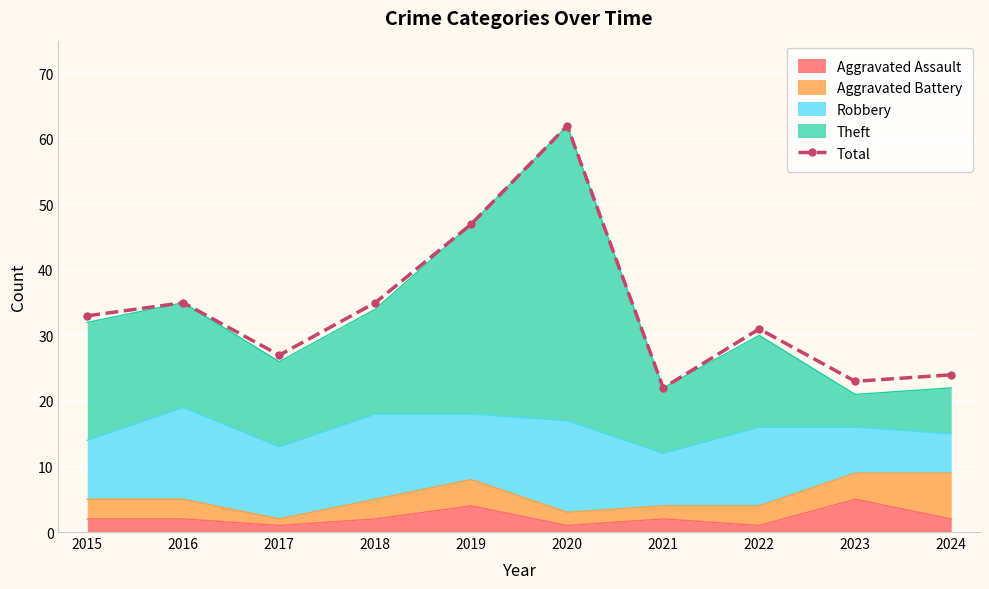

Between 2015 and 2023, which is larger?

2015